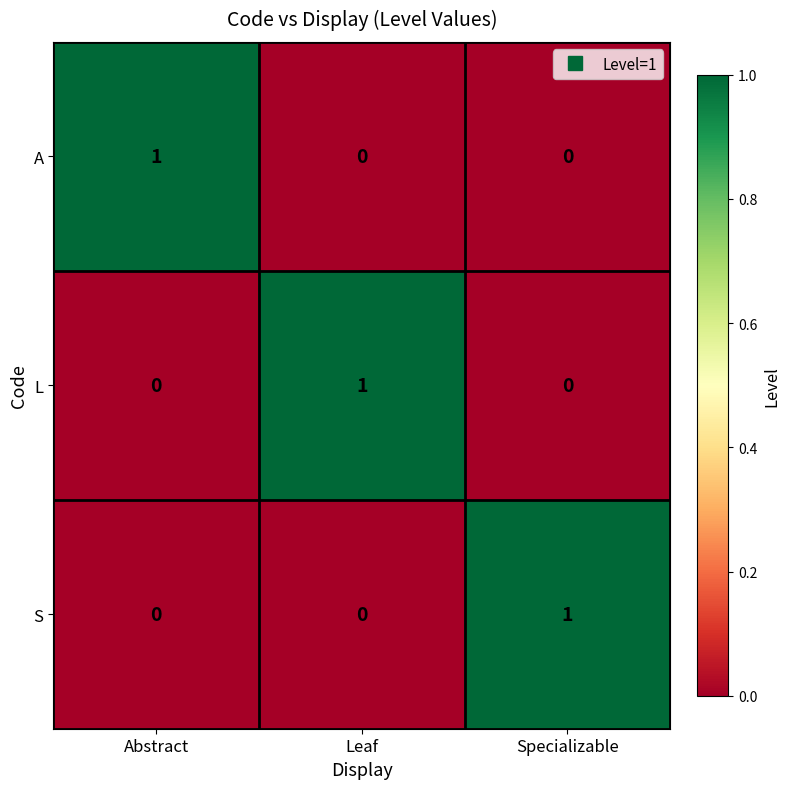

Reading left to right, transcribe all the data shown in this chart.

A: 1	0	0
L: 0	1	0
S: 0	0	1